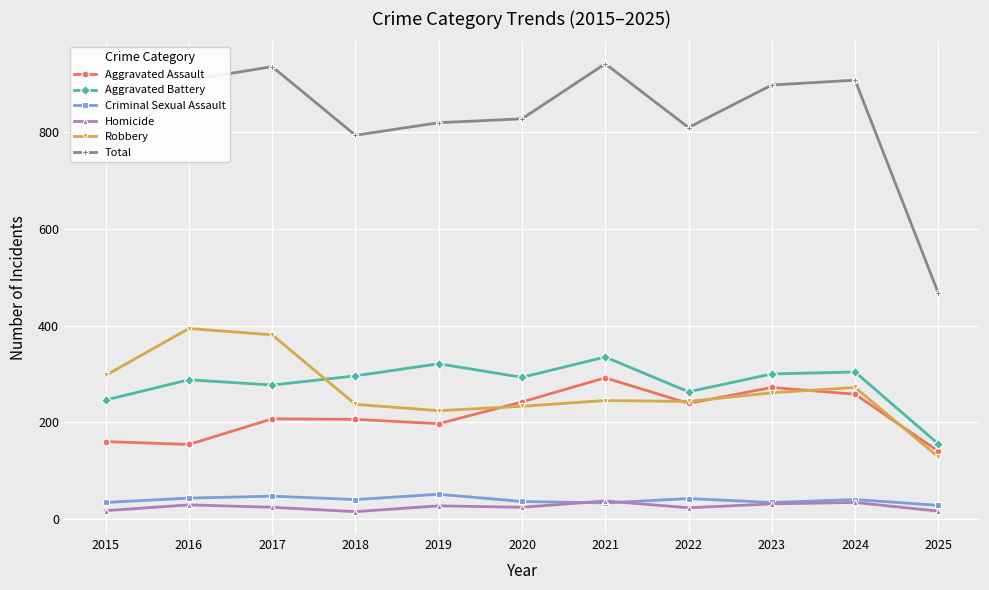

Does the chart have visible grid lines?

Yes